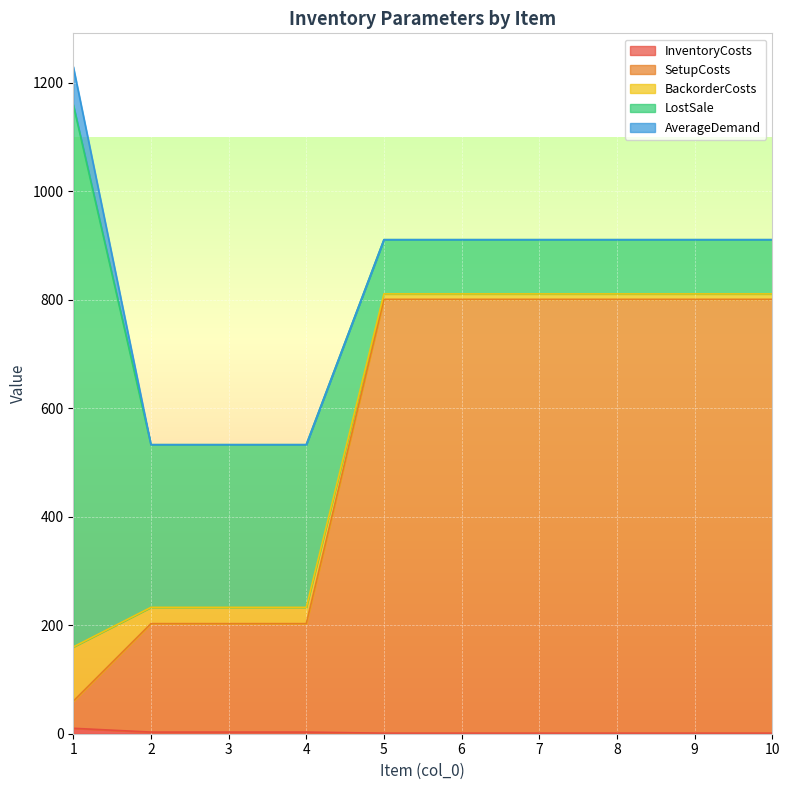

How many series are shown in this chart?

5